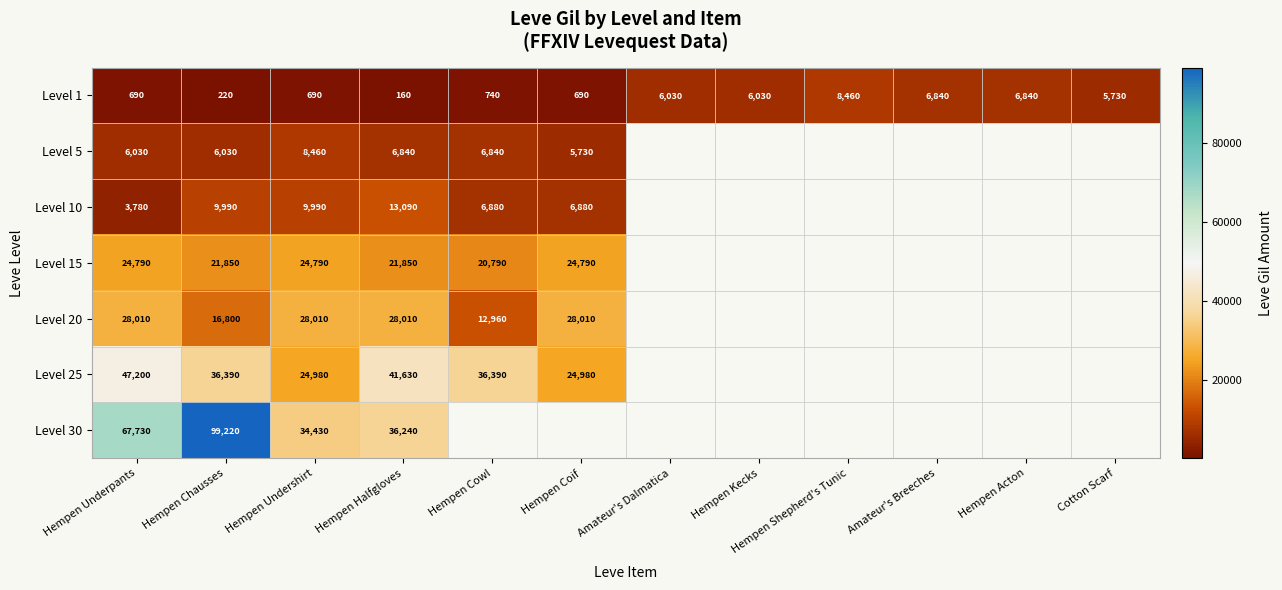

What is the difference between the second highest and minimum values in the Level 1 series?

6680